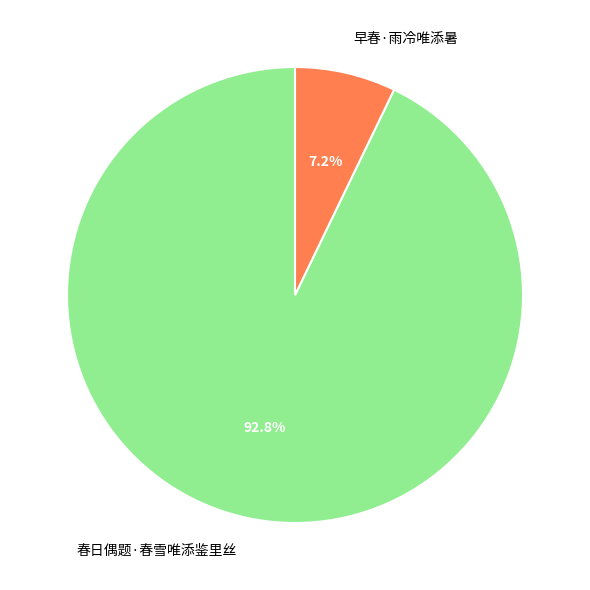

What percentage do 早春·雨冷唯添暑 and 春日偶题·春雪唯添鉴里丝 together represent?

100.0%